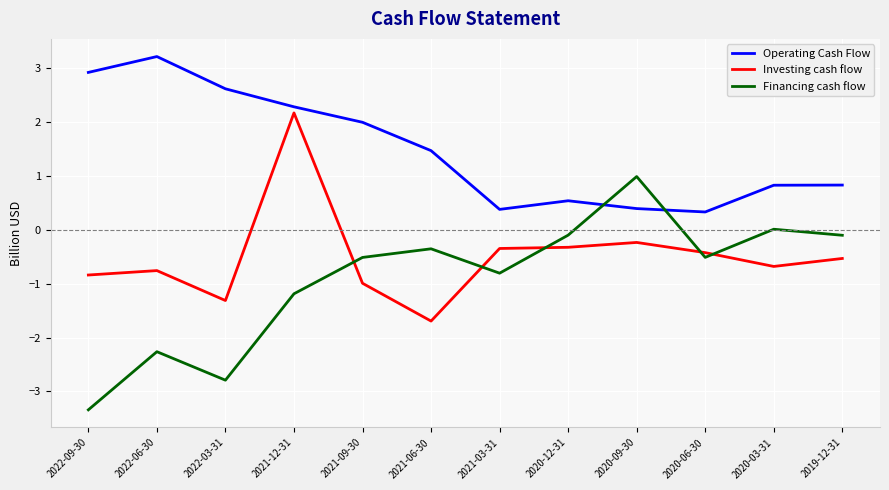

List the series in order of their overall mean, lowest first.

Financing cash flow, Investing cash flow, Operating Cash Flow